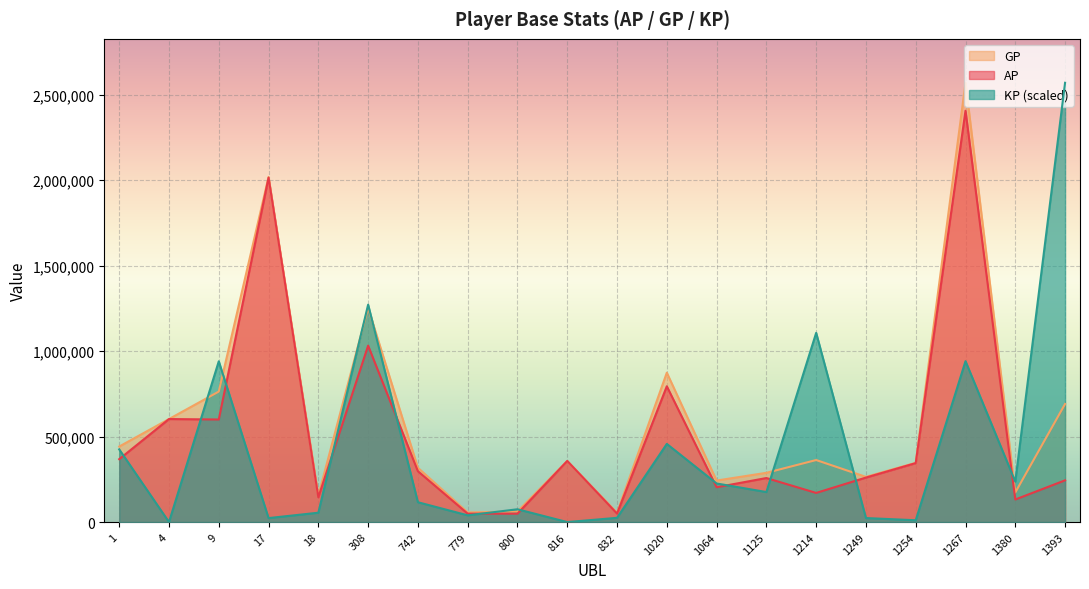

True or false: GP has more than 0 points higher than both neighbors.

True